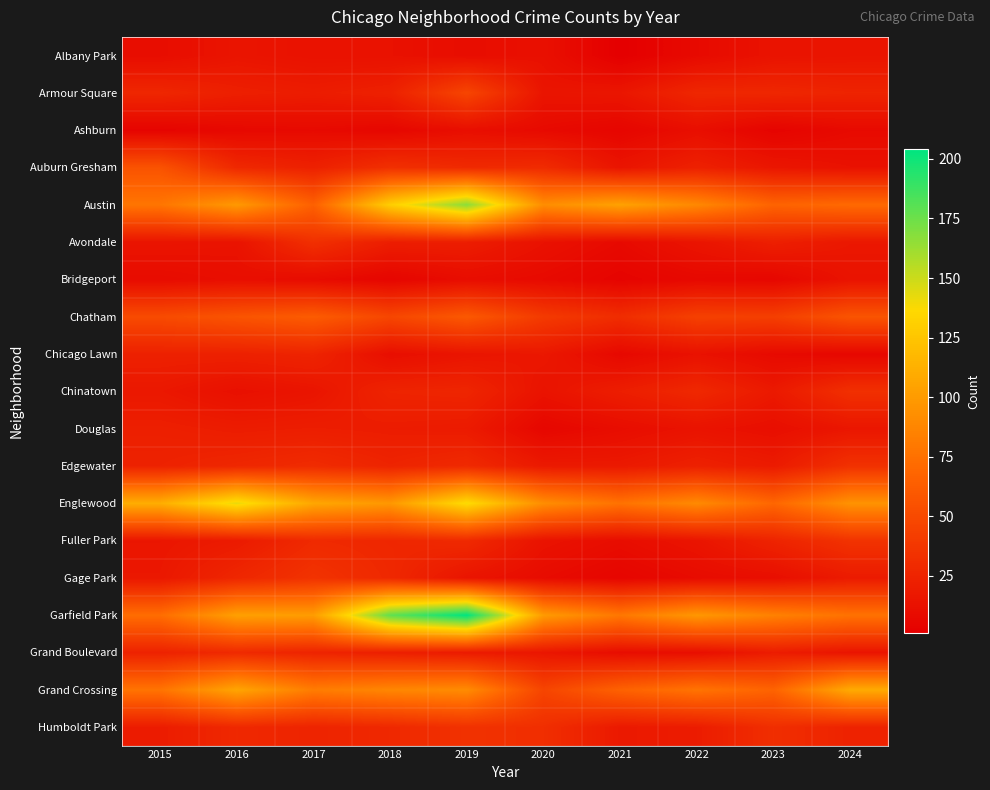

At 2021, list the series in order from smallest to largest.

Albany Park, Bridgeport, Ashburn, Gage Park, Chicago Lawn, Avondale, Douglas, Fuller Park, Grand Boulevard, Auburn Gresham, Armour Square, Edgewater, Humboldt Park, Chinatown, Chatham, Grand Crossing, Englewood, Garfield Park, Austin